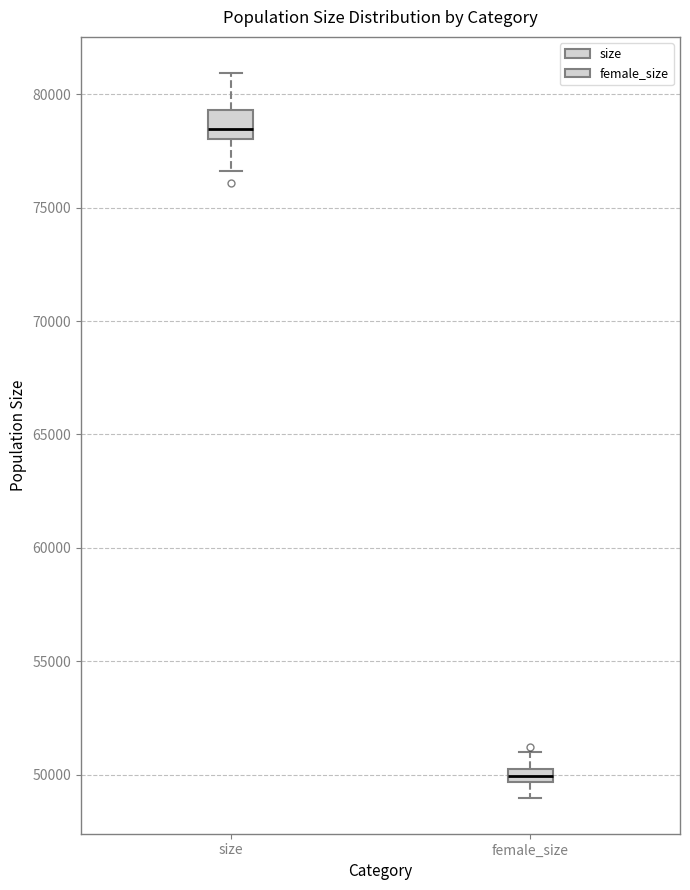

Which box is the tallest, from its lower edge to its upper edge?

size